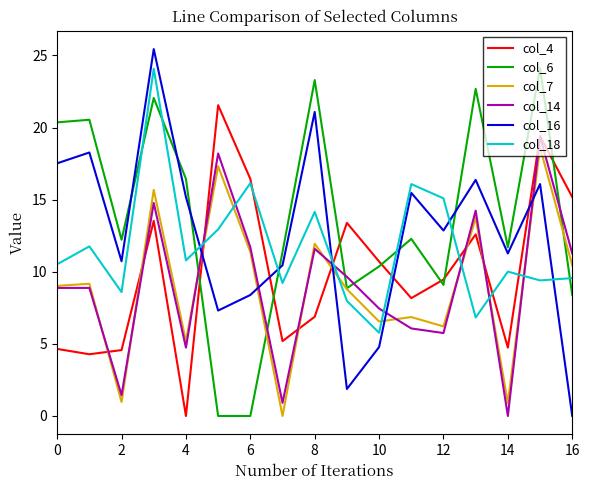

Does the chart display data point markers on the line(s)?

No